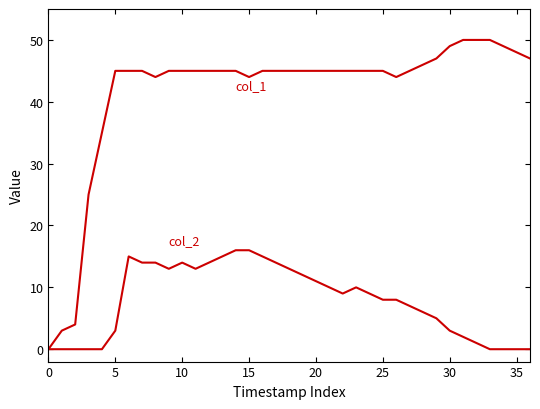

How many lines are shown in the chart?

2